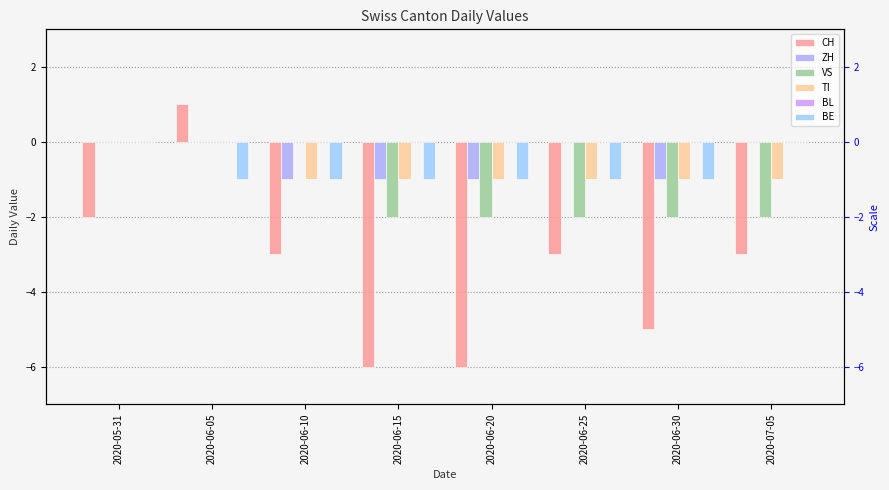

What is the difference between the maximum and minimum values in the CH series?

7